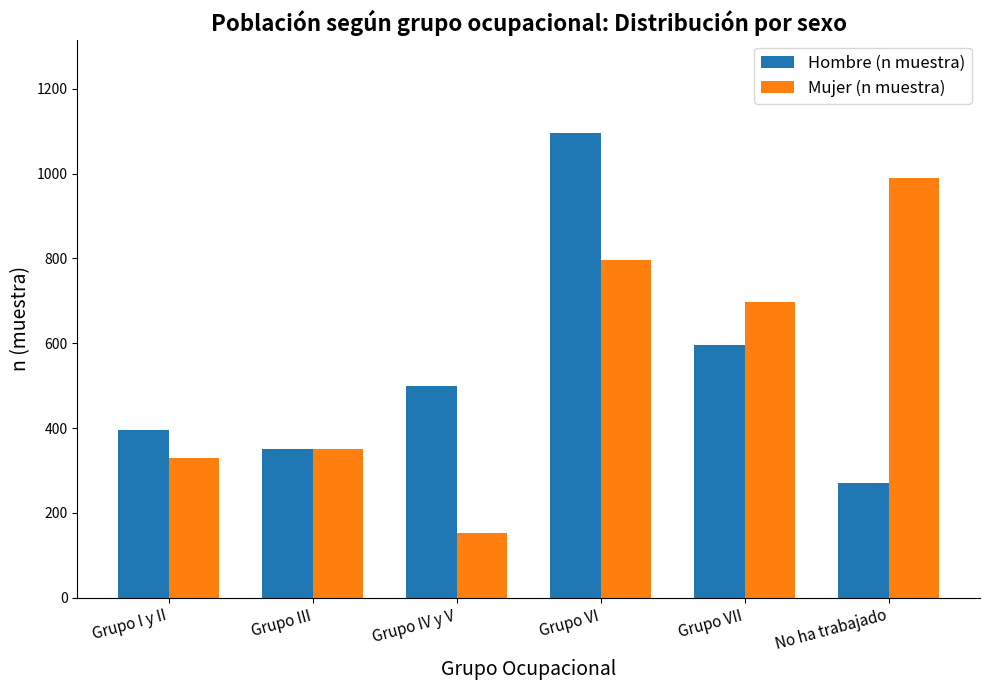

What position from the right is Grupo IV y V?

4